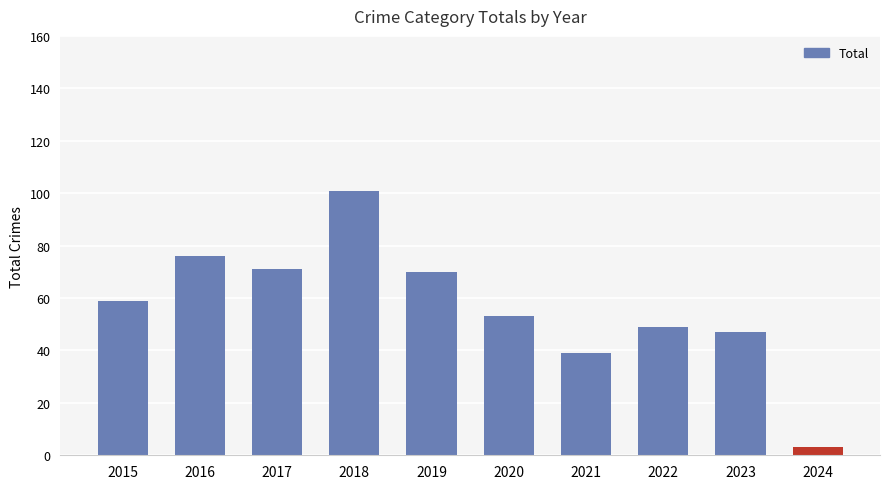

What is the average value?

57